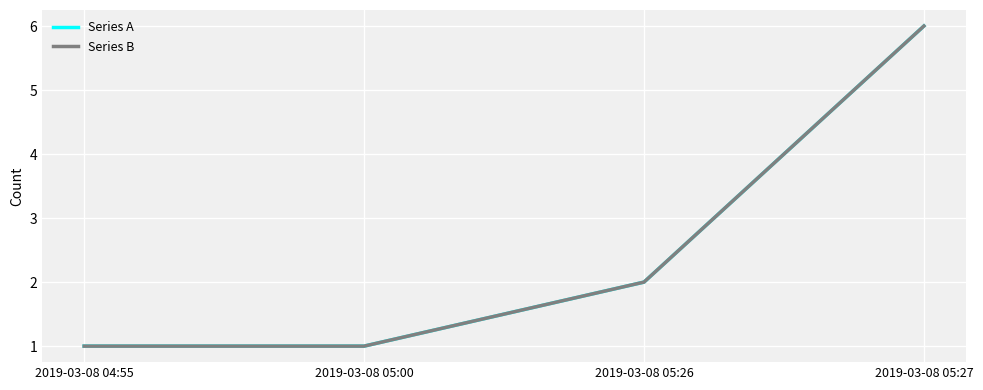

What is the difference between the second highest and minimum values in the Series B series?

1